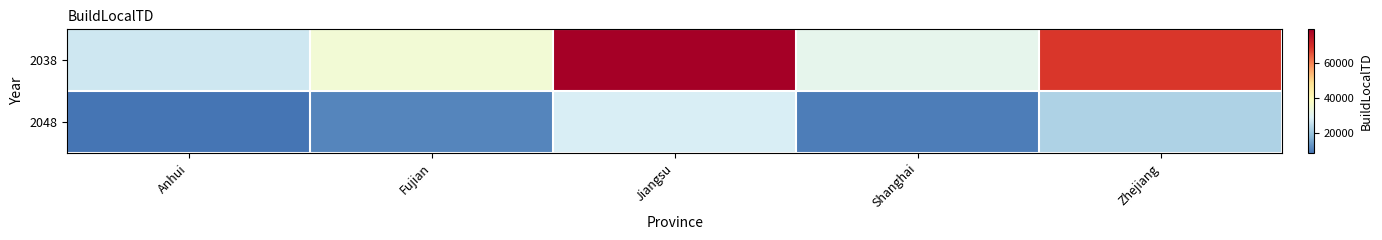

Rank the series by their average value, from highest to lowest.

2038, 2048